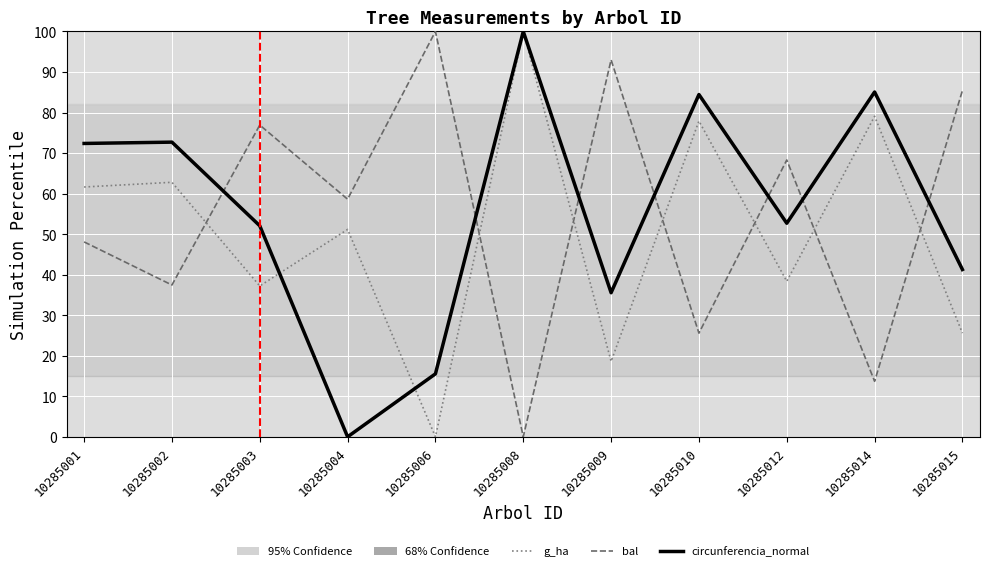

What is the maximum value shown in the chart?

100.0